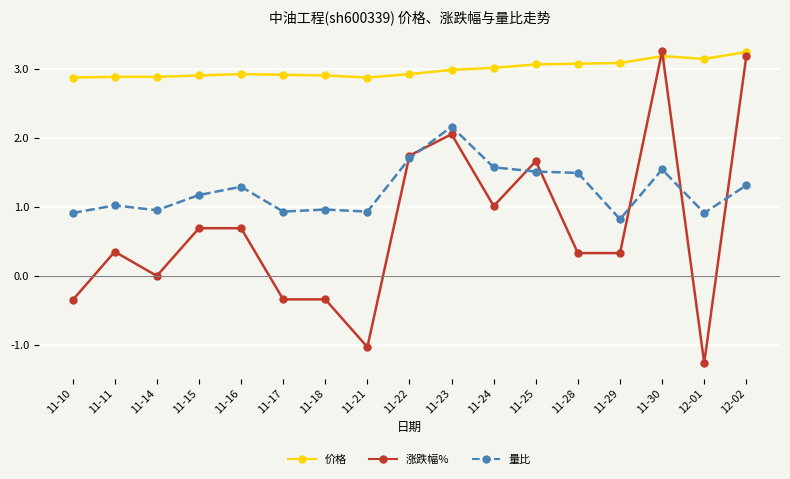

What is the label of the 6th point from the left?

11-17